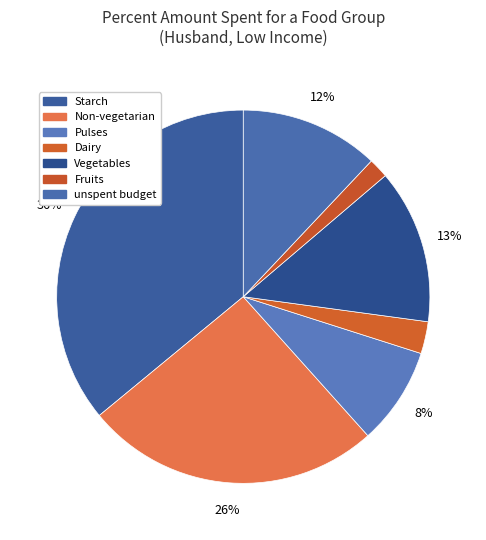

What is the smallest slice in the pie chart?

Fruits